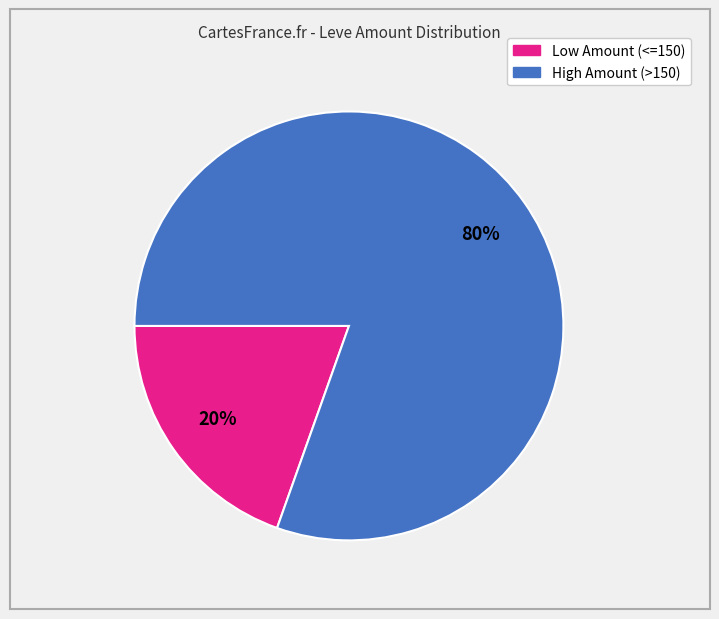

Count the number of slices in the pie.

2